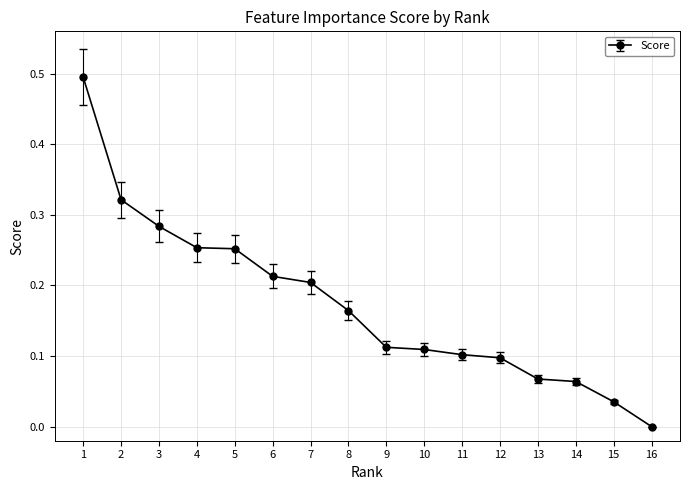

What is the difference between the maximum and second lowest values?

0.5